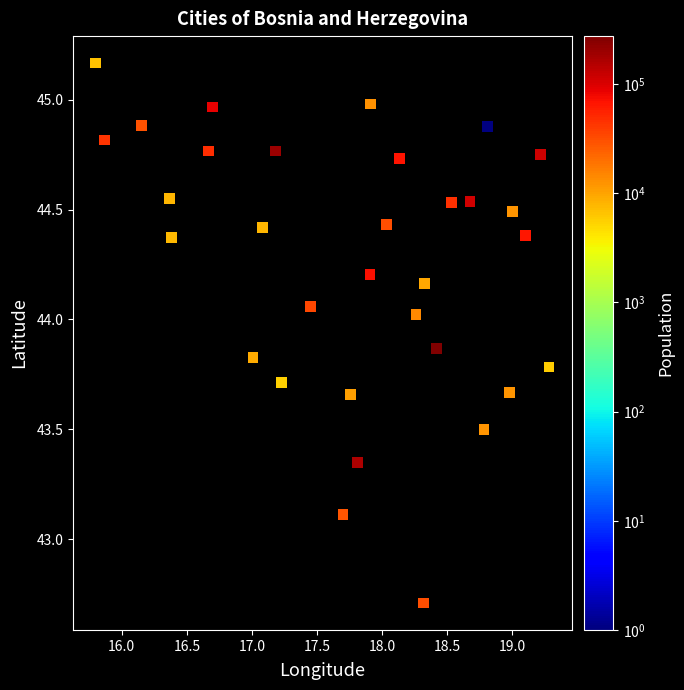

What is the range of Y values (max minus min)?

2.5